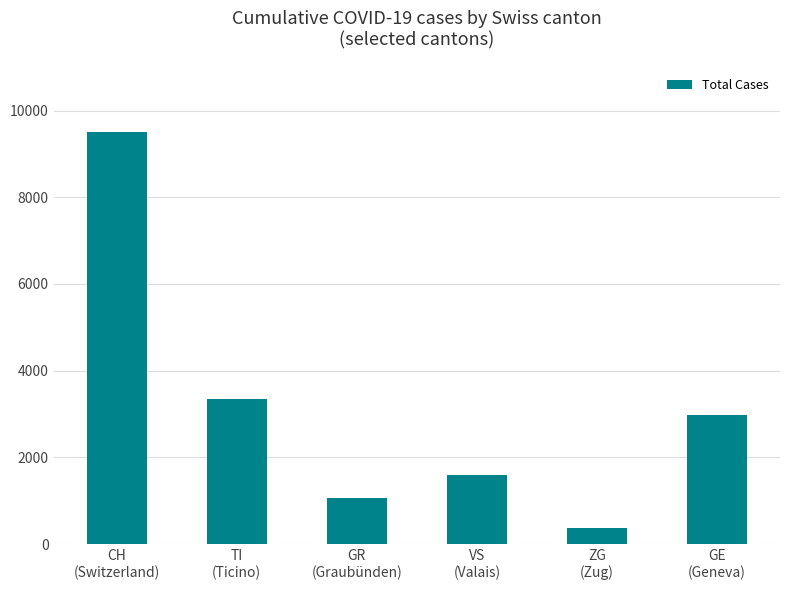

Rank the categories by value from lowest to highest.

ZG
(Zug), GR
(Graubünden), VS
(Valais), GE
(Geneva), TI
(Ticino), CH
(Switzerland)